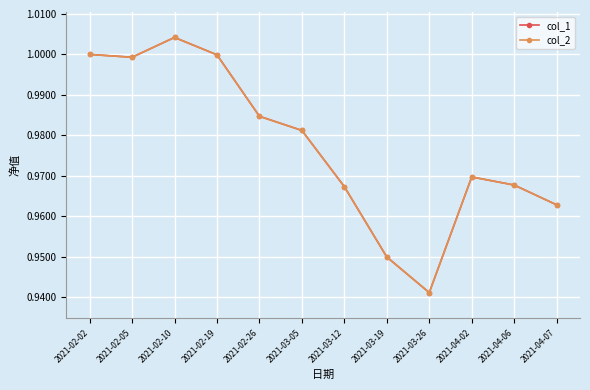

Does the chart have visible grid lines?

Yes